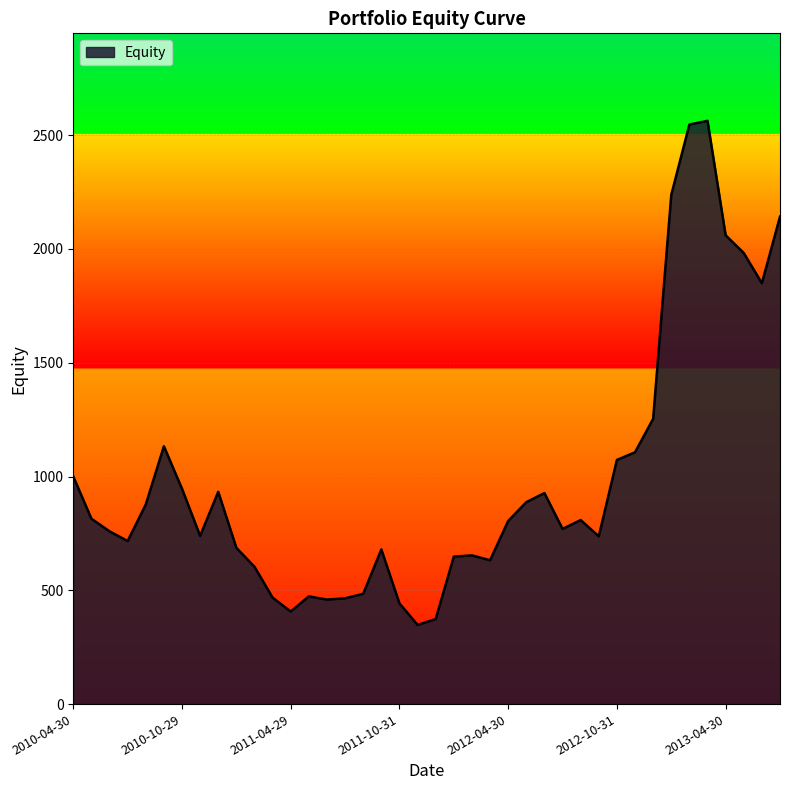

What is the difference between the maximum and minimum values?

2214.9